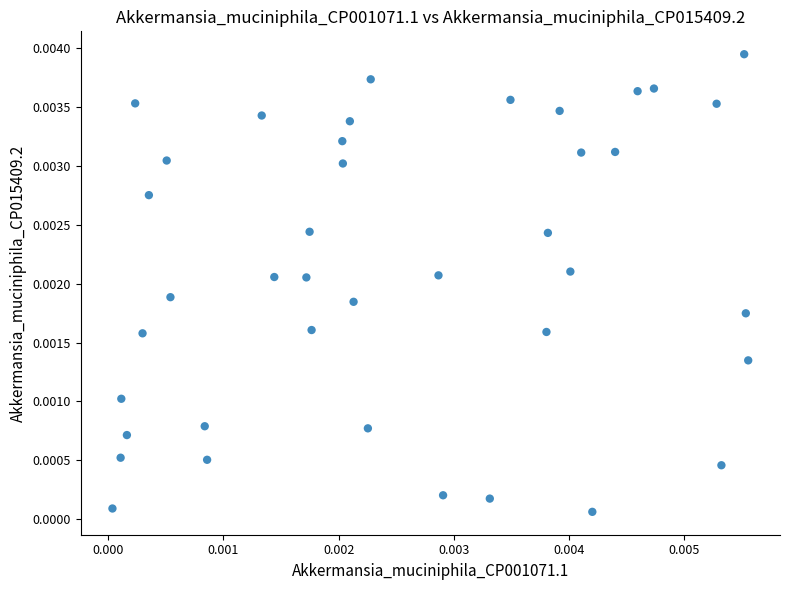

Count the number of points in this scatter plot.

40